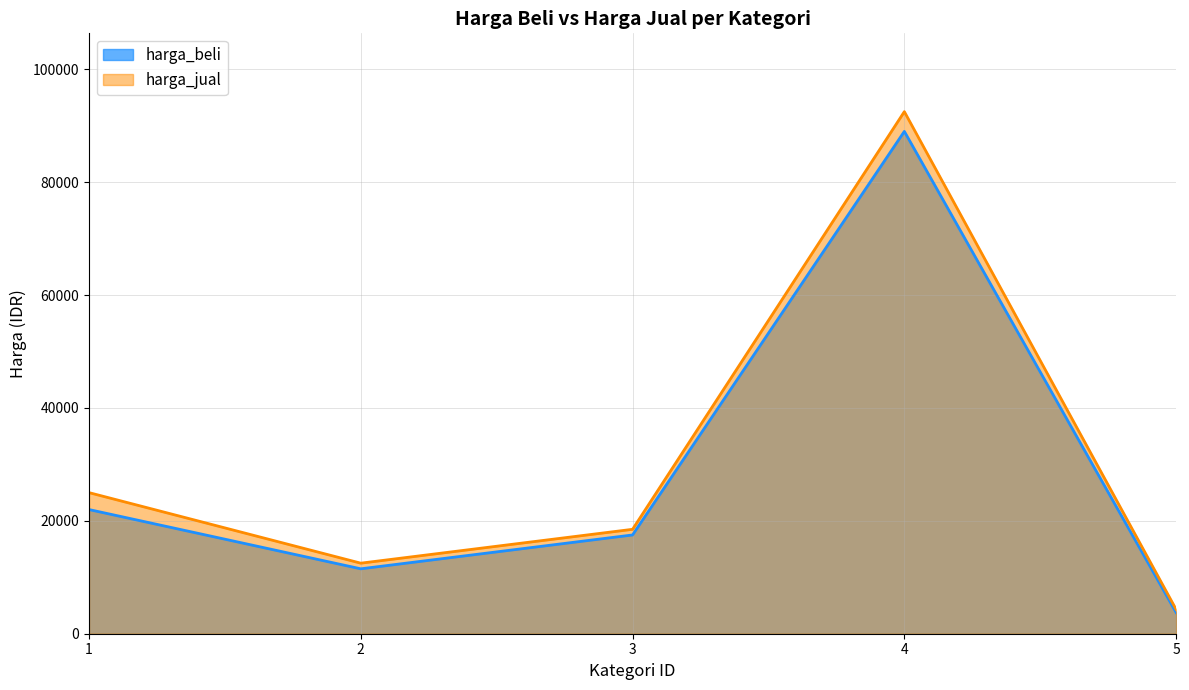

Reading left to right, list all the values displayed in this chart.

harga_beli: 1=22000	2=11500	3=17500	4=89000	5=3750
harga_jual: 1=25000	2=12500	3=18500	4=92500	5=4300